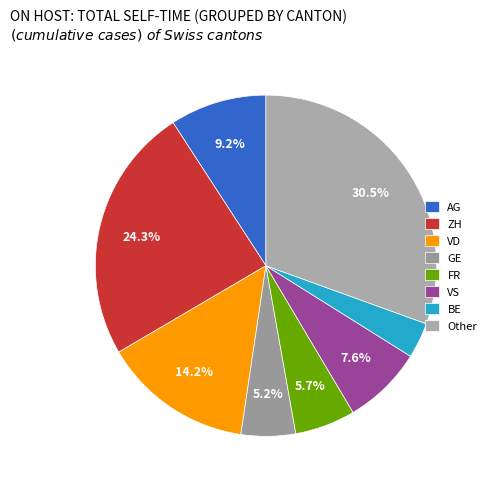

Is it true that FR is 20% of the pie?

False